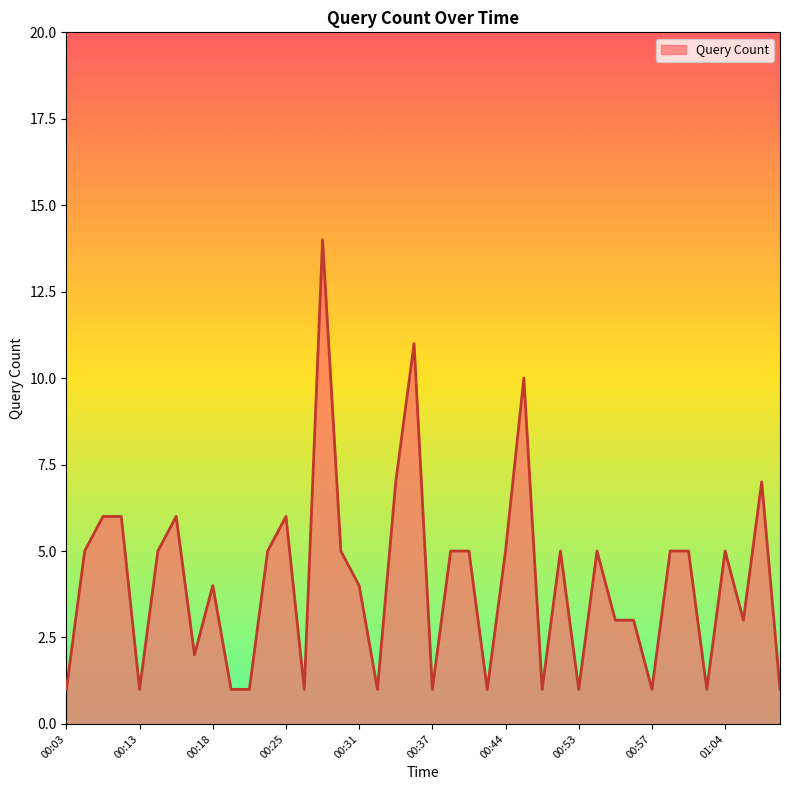

What is the maximum value shown in the chart?

14